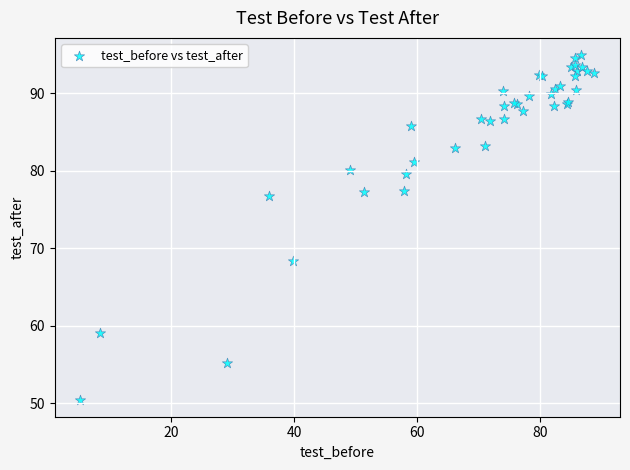

What Y value in the scatter plot is closest to 72?

68.4